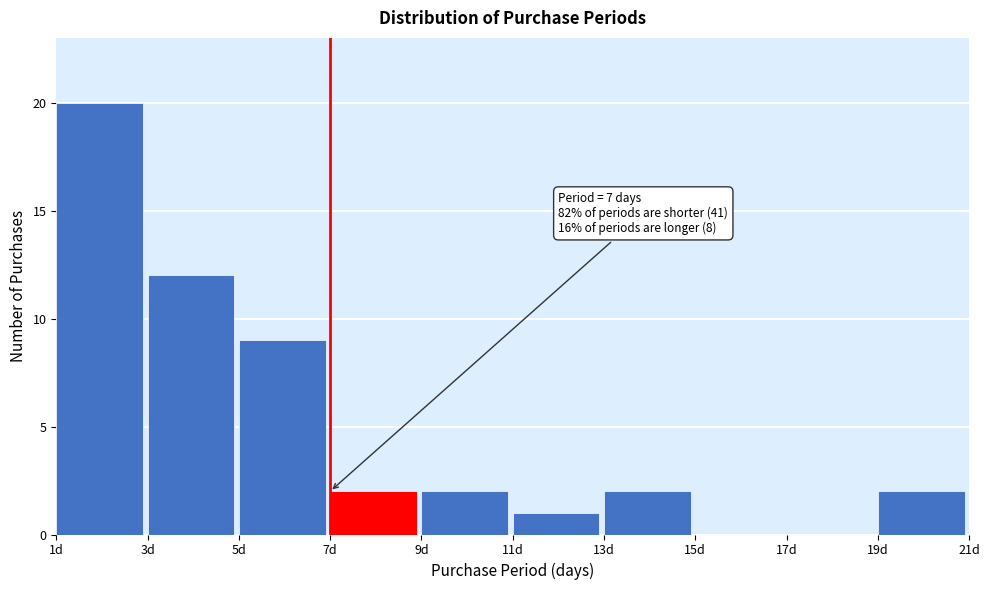

Which range on the x-axis has the tallest bar?

1 to 3